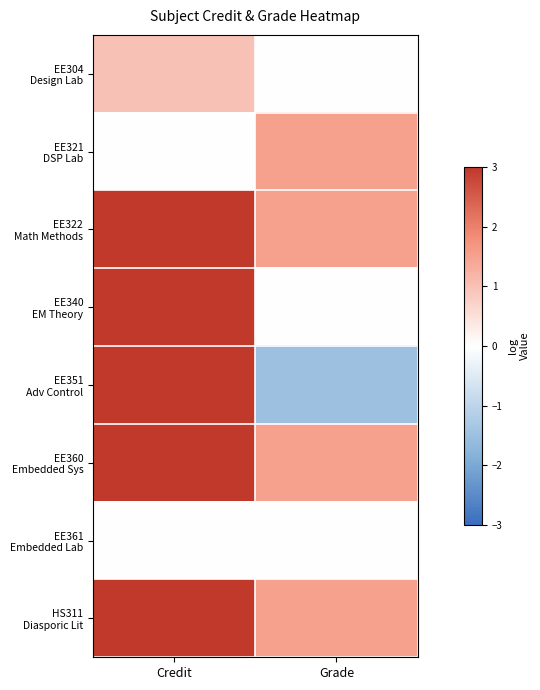

At how many categories does at least one series exceed 0?

2